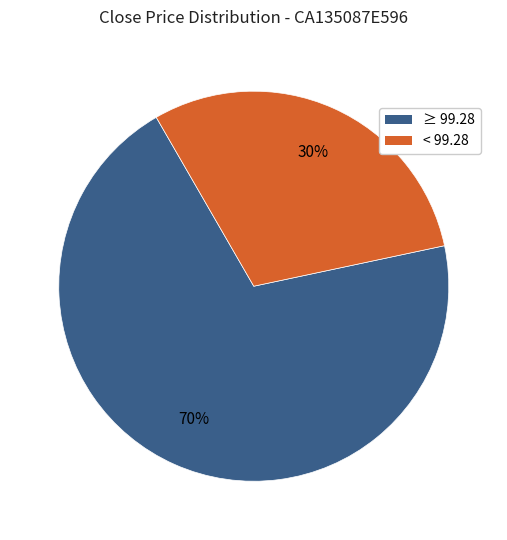

To the nearest percent, what is the difference between the largest and smallest slice percentages?

40%